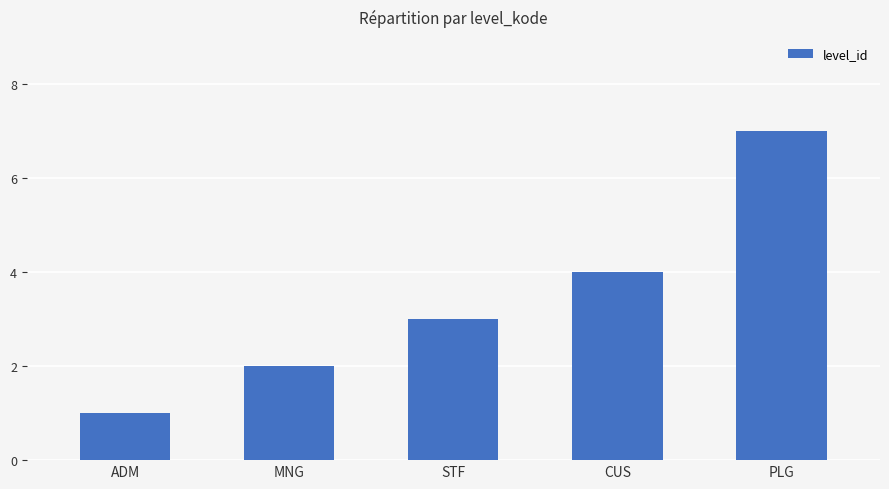

What position from the left is CUS?

4